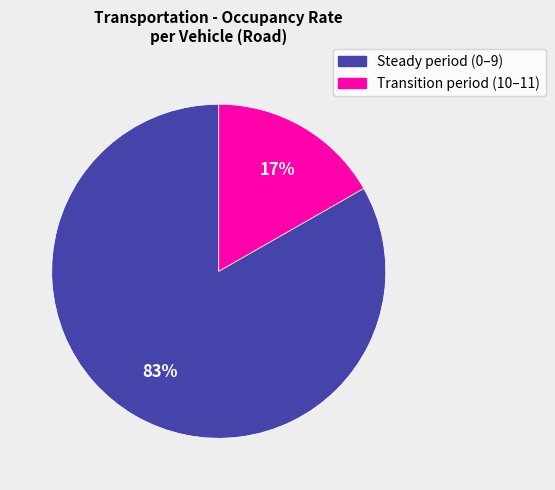

Is there a majority slice in this chart?

Yes